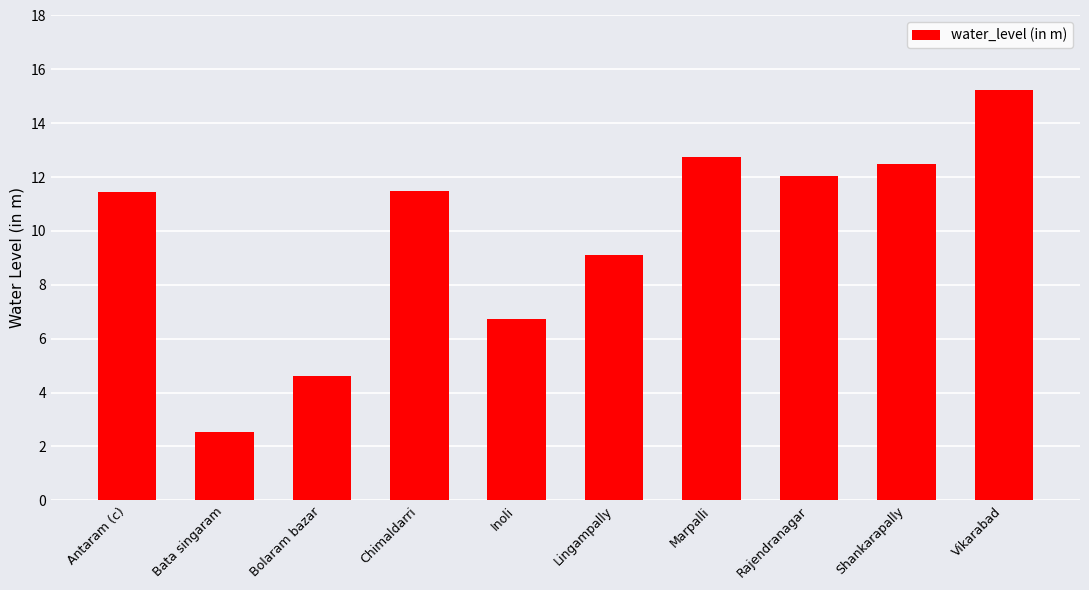

Count the number of data series in this chart.

1